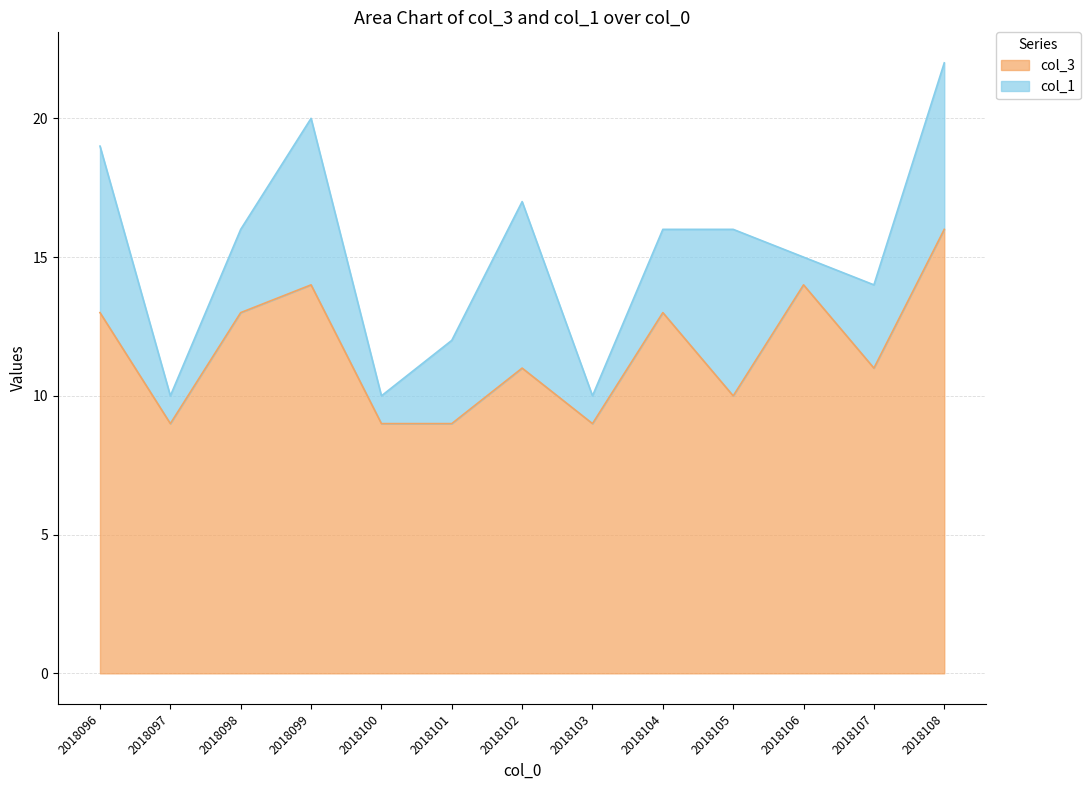

What is the value of the 6th point from the left?

9